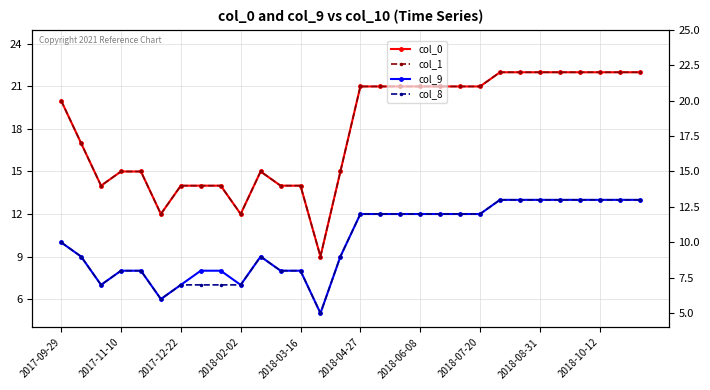

True or false: col_1 and col_0 cross at least once.

False